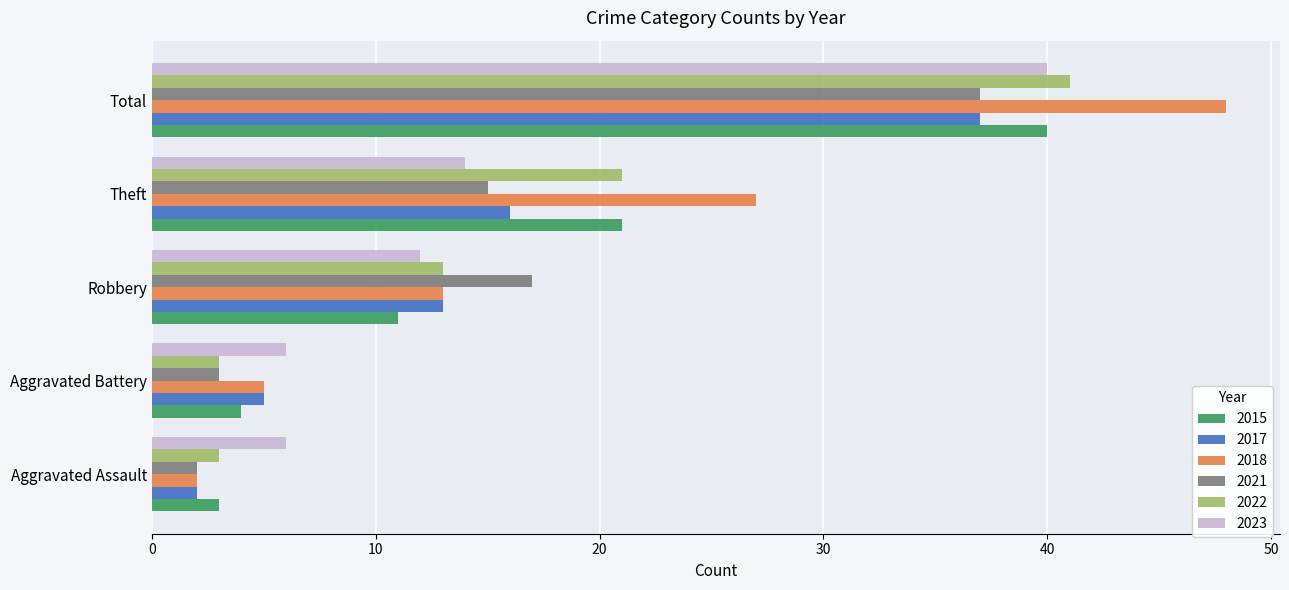

At which category is the sum across all series the highest?

Total